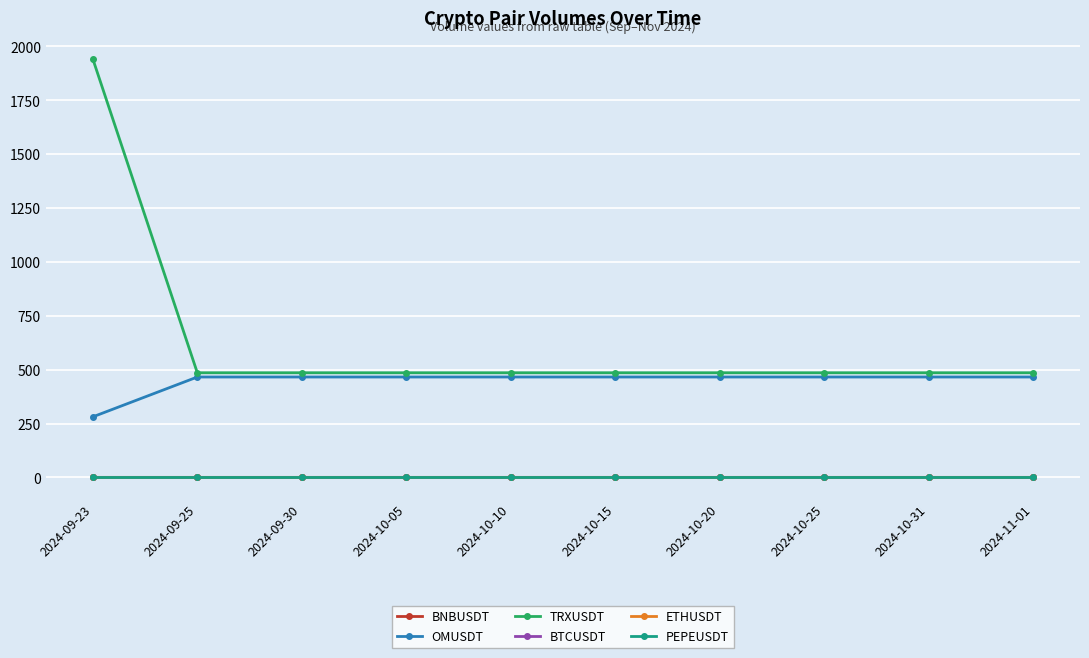

What position from the right is 2024-09-23?

10